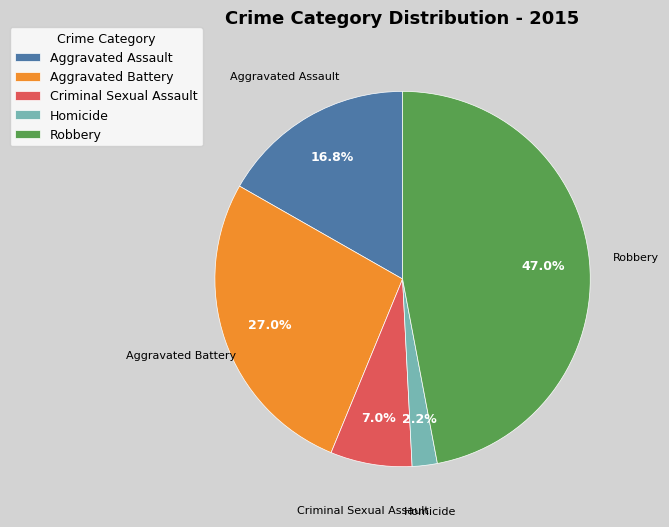

Is it true that Aggravated Assault is 30% of the pie?

False